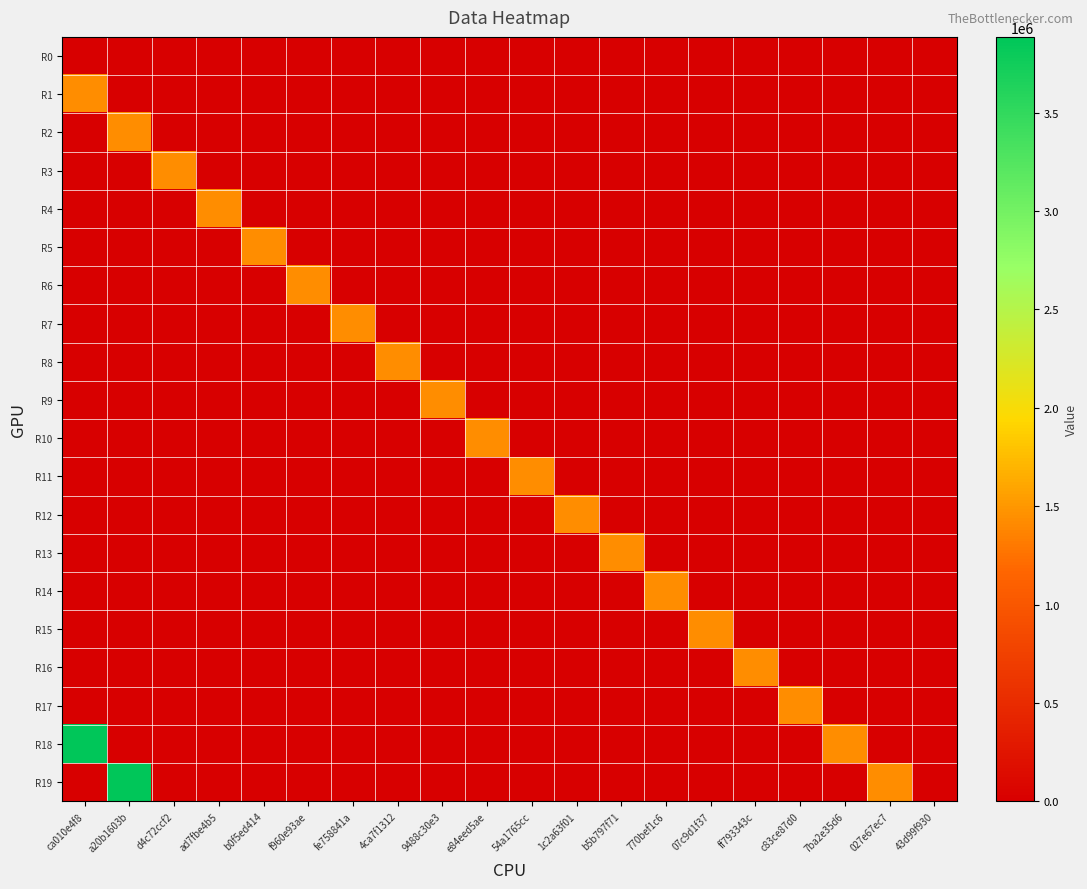

Reading left to right, transcribe all the data shown in this chart.

R0: ca010e4f8=0	a20b1603b=0	d4c72ccf2=0	ad7fbe4b5=0	b0f5ed414=0	f960e93ae=0	fe758841a=0	4ca7f1312=0	9488c30e3=0	e84eed5ae=0	54a1765cc=0	1c2a63f01=0	b5b797f71=0	770bef1c6=0	07c9d1f37=0	ff793343c=0	c83ce87d0=0	7ba2e35d6=0	027e67ec7=0	43d99f930=0
R1: ca010e4f8=1440000	a20b1603b=0	d4c72ccf2=0	ad7fbe4b5=0	b0f5ed414=0	f960e93ae=0	fe758841a=0	4ca7f1312=0	9488c30e3=0	e84eed5ae=0	54a1765cc=0	1c2a63f01=0	b5b797f71=0	770bef1c6=0	07c9d1f37=0	ff793343c=0	c83ce87d0=0	7ba2e35d6=0	027e67ec7=0	43d99f930=0
R2: ca010e4f8=0	a20b1603b=1440000	d4c72ccf2=0	ad7fbe4b5=0	b0f5ed414=0	f960e93ae=0	fe758841a=0	4ca7f1312=0	9488c30e3=0	e84eed5ae=0	54a1765cc=0	1c2a63f01=0	b5b797f71=0	770bef1c6=0	07c9d1f37=0	ff793343c=0	c83ce87d0=0	7ba2e35d6=0	027e67ec7=0	43d99f930=0
R3: ca010e4f8=0	a20b1603b=0	d4c72ccf2=1440000	ad7fbe4b5=0	b0f5ed414=0	f960e93ae=0	fe758841a=0	4ca7f1312=0	9488c30e3=0	e84eed5ae=0	54a1765cc=0	1c2a63f01=0	b5b797f71=0	770bef1c6=0	07c9d1f37=0	ff793343c=0	c83ce87d0=0	7ba2e35d6=0	027e67ec7=0	43d99f930=0
R4: ca010e4f8=0	a20b1603b=0	d4c72ccf2=0	ad7fbe4b5=1440000	b0f5ed414=0	f960e93ae=0	fe758841a=0	4ca7f1312=0	9488c30e3=0	e84eed5ae=0	54a1765cc=0	1c2a63f01=0	b5b797f71=0	770bef1c6=0	07c9d1f37=0	ff793343c=0	c83ce87d0=0	7ba2e35d6=0	027e67ec7=0	43d99f930=0
R5: ca010e4f8=0	a20b1603b=0	d4c72ccf2=0	ad7fbe4b5=0	b0f5ed414=1440000	f960e93ae=0	fe758841a=0	4ca7f1312=0	9488c30e3=0	e84eed5ae=0	54a1765cc=0	1c2a63f01=0	b5b797f71=0	770bef1c6=0	07c9d1f37=0	ff793343c=0	c83ce87d0=0	7ba2e35d6=0	027e67ec7=0	43d99f930=0
R6: ca010e4f8=0	a20b1603b=0	d4c72ccf2=0	ad7fbe4b5=0	b0f5ed414=0	f960e93ae=1440000	fe758841a=0	4ca7f1312=0	9488c30e3=0	e84eed5ae=0	54a1765cc=0	1c2a63f01=0	b5b797f71=0	770bef1c6=0	07c9d1f37=0	ff793343c=0	c83ce87d0=0	7ba2e35d6=0	027e67ec7=0	43d99f930=0
R7: ca010e4f8=0	a20b1603b=0	d4c72ccf2=0	ad7fbe4b5=0	b0f5ed414=0	f960e93ae=0	fe758841a=1440000	4ca7f1312=0	9488c30e3=0	e84eed5ae=0	54a1765cc=0	1c2a63f01=0	b5b797f71=0	770bef1c6=0	07c9d1f37=0	ff793343c=0	c83ce87d0=0	7ba2e35d6=0	027e67ec7=0	43d99f930=0
R8: ca010e4f8=0	a20b1603b=0	d4c72ccf2=0	ad7fbe4b5=0	b0f5ed414=0	f960e93ae=0	fe758841a=0	4ca7f1312=1440000	9488c30e3=0	e84eed5ae=0	54a1765cc=0	1c2a63f01=0	b5b797f71=0	770bef1c6=0	07c9d1f37=0	ff793343c=0	c83ce87d0=0	7ba2e35d6=0	027e67ec7=0	43d99f930=0
R9: ca010e4f8=0	a20b1603b=0	d4c72ccf2=0	ad7fbe4b5=0	b0f5ed414=0	f960e93ae=0	fe758841a=0	4ca7f1312=0	9488c30e3=1440000	e84eed5ae=0	54a1765cc=0	1c2a63f01=0	b5b797f71=0	770bef1c6=0	07c9d1f37=0	ff793343c=0	c83ce87d0=0	7ba2e35d6=0	027e67ec7=0	43d99f930=0
R10: ca010e4f8=0	a20b1603b=0	d4c72ccf2=0	ad7fbe4b5=0	b0f5ed414=0	f960e93ae=0	fe758841a=0	4ca7f1312=0	9488c30e3=0	e84eed5ae=1440000	54a1765cc=0	1c2a63f01=0	b5b797f71=0	770bef1c6=0	07c9d1f37=0	ff793343c=0	c83ce87d0=0	7ba2e35d6=0	027e67ec7=0	43d99f930=0
R11: ca010e4f8=0	a20b1603b=0	d4c72ccf2=0	ad7fbe4b5=0	b0f5ed414=0	f960e93ae=0	fe758841a=0	4ca7f1312=0	9488c30e3=0	e84eed5ae=0	54a1765cc=1440000	1c2a63f01=0	b5b797f71=0	770bef1c6=0	07c9d1f37=0	ff793343c=0	c83ce87d0=0	7ba2e35d6=0	027e67ec7=0	43d99f930=0
R12: ca010e4f8=0	a20b1603b=0	d4c72ccf2=0	ad7fbe4b5=0	b0f5ed414=0	f960e93ae=0	fe758841a=0	4ca7f1312=0	9488c30e3=0	e84eed5ae=0	54a1765cc=0	1c2a63f01=1440000	b5b797f71=0	770bef1c6=0	07c9d1f37=0	ff793343c=0	c83ce87d0=0	7ba2e35d6=0	027e67ec7=0	43d99f930=0
R13: ca010e4f8=0	a20b1603b=0	d4c72ccf2=0	ad7fbe4b5=0	b0f5ed414=0	f960e93ae=0	fe758841a=0	4ca7f1312=0	9488c30e3=0	e84eed5ae=0	54a1765cc=0	1c2a63f01=0	b5b797f71=1440000	770bef1c6=0	07c9d1f37=0	ff793343c=0	c83ce87d0=0	7ba2e35d6=0	027e67ec7=0	43d99f930=0
R14: ca010e4f8=0	a20b1603b=0	d4c72ccf2=0	ad7fbe4b5=0	b0f5ed414=0	f960e93ae=0	fe758841a=0	4ca7f1312=0	9488c30e3=0	e84eed5ae=0	54a1765cc=0	1c2a63f01=0	b5b797f71=0	770bef1c6=1440000	07c9d1f37=0	ff793343c=0	c83ce87d0=0	7ba2e35d6=0	027e67ec7=0	43d99f930=0
R15: ca010e4f8=0	a20b1603b=0	d4c72ccf2=0	ad7fbe4b5=0	b0f5ed414=0	f960e93ae=0	fe758841a=0	4ca7f1312=0	9488c30e3=0	e84eed5ae=0	54a1765cc=0	1c2a63f01=0	b5b797f71=0	770bef1c6=0	07c9d1f37=1440000	ff793343c=0	c83ce87d0=0	7ba2e35d6=0	027e67ec7=0	43d99f930=0
R16: ca010e4f8=0	a20b1603b=0	d4c72ccf2=0	ad7fbe4b5=0	b0f5ed414=0	f960e93ae=0	fe758841a=0	4ca7f1312=0	9488c30e3=0	e84eed5ae=0	54a1765cc=0	1c2a63f01=0	b5b797f71=0	770bef1c6=0	07c9d1f37=0	ff793343c=1440000	c83ce87d0=0	7ba2e35d6=0	027e67ec7=0	43d99f930=0
R17: ca010e4f8=0	a20b1603b=0	d4c72ccf2=0	ad7fbe4b5=0	b0f5ed414=0	f960e93ae=0	fe758841a=0	4ca7f1312=0	9488c30e3=0	e84eed5ae=0	54a1765cc=0	1c2a63f01=0	b5b797f71=0	770bef1c6=0	07c9d1f37=0	ff793343c=0	c83ce87d0=1440000	7ba2e35d6=0	027e67ec7=0	43d99f930=0
R18: ca010e4f8=3885000	a20b1603b=0	d4c72ccf2=0	ad7fbe4b5=0	b0f5ed414=0	f960e93ae=0	fe758841a=0	4ca7f1312=0	9488c30e3=0	e84eed5ae=0	54a1765cc=0	1c2a63f01=0	b5b797f71=0	770bef1c6=0	07c9d1f37=0	ff793343c=0	c83ce87d0=0	7ba2e35d6=1440000	027e67ec7=0	43d99f930=0
R19: ca010e4f8=0	a20b1603b=3885000	d4c72ccf2=0	ad7fbe4b5=0	b0f5ed414=0	f960e93ae=0	fe758841a=0	4ca7f1312=0	9488c30e3=0	e84eed5ae=0	54a1765cc=0	1c2a63f01=0	b5b797f71=0	770bef1c6=0	07c9d1f37=0	ff793343c=0	c83ce87d0=0	7ba2e35d6=0	027e67ec7=1440000	43d99f930=0